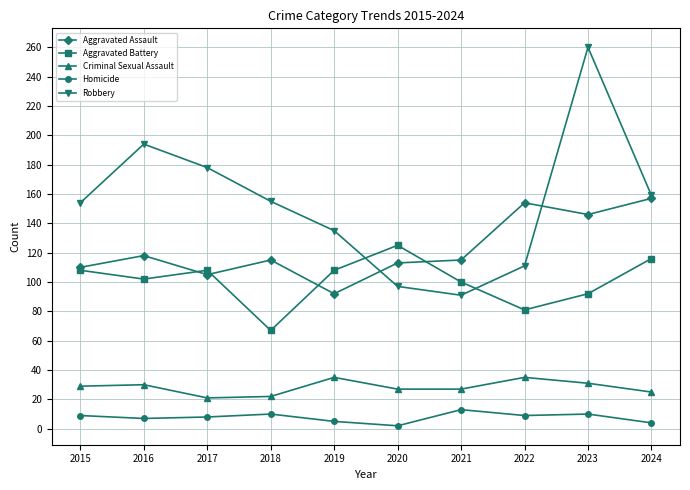

Which category has the lowest value in the Aggravated Assault series?

2019